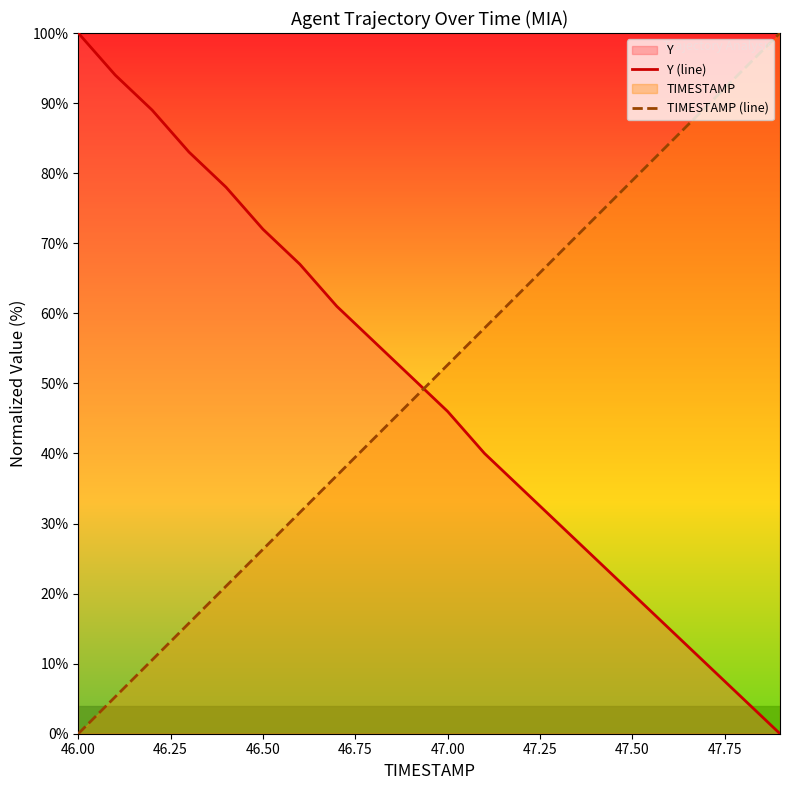

At which label does Y (line) first exceed 50?

46.00